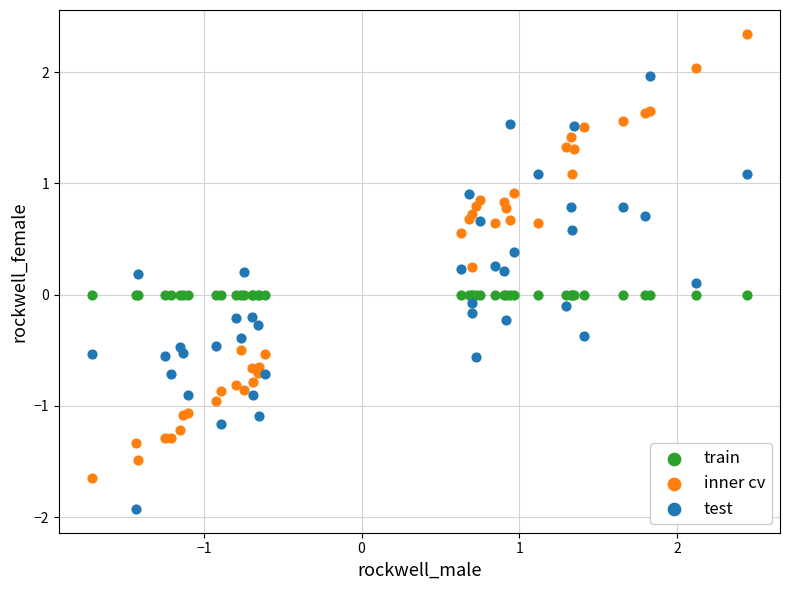

Which series contains the highest Y value?

inner cv